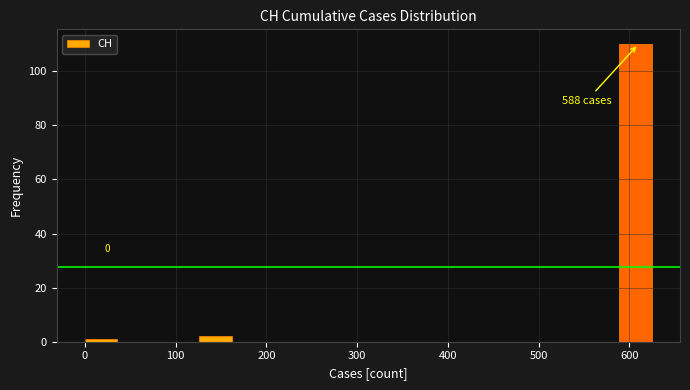

Over which range of the x-axis is the bar tallest?

590 to 630